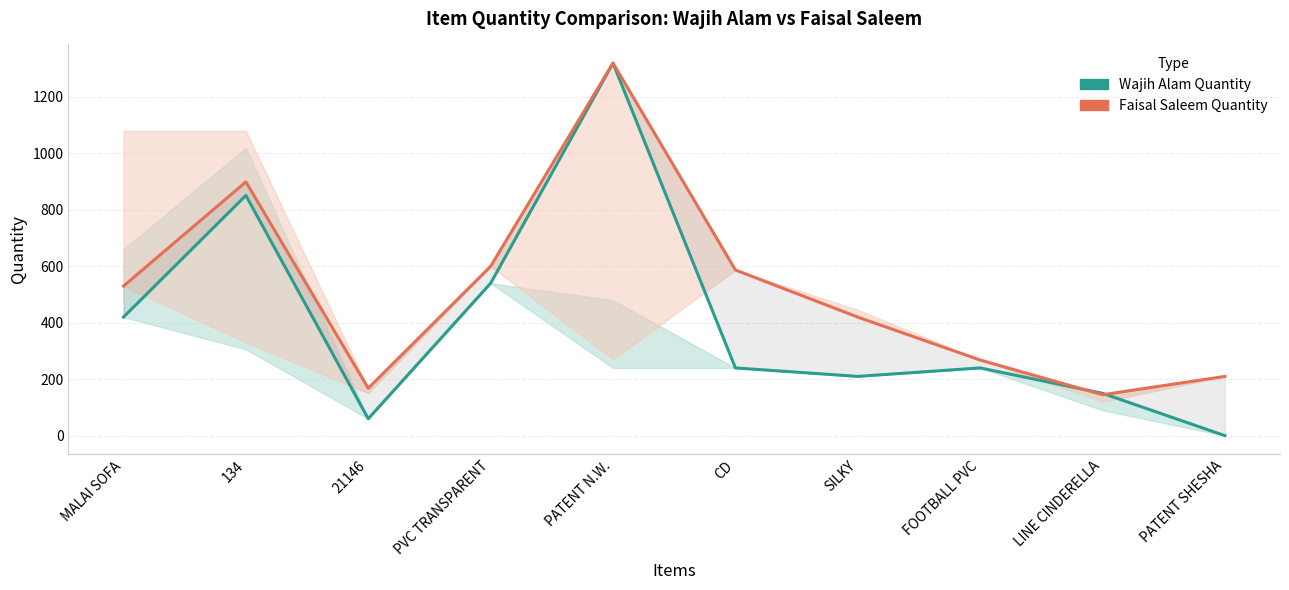

At how many categories does at least one series exceed 1151?

1